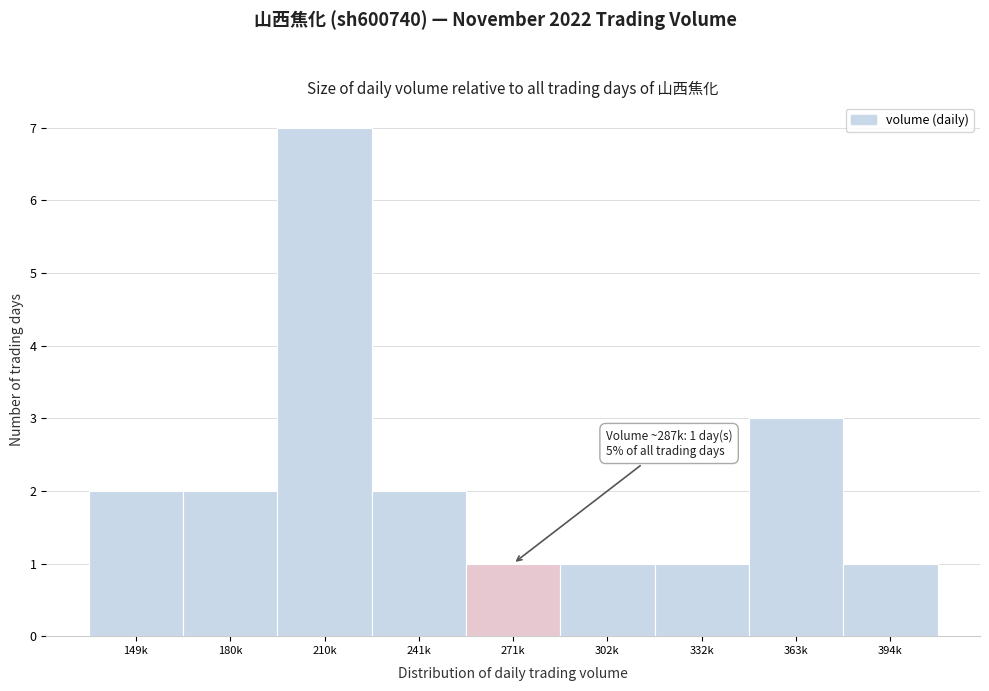

Reading left to right, transcribe all the data shown in this chart.

149k=2	180k=2	210k=7	241k=2	271k=1	302k=1	332k=1	363k=3	394k=1